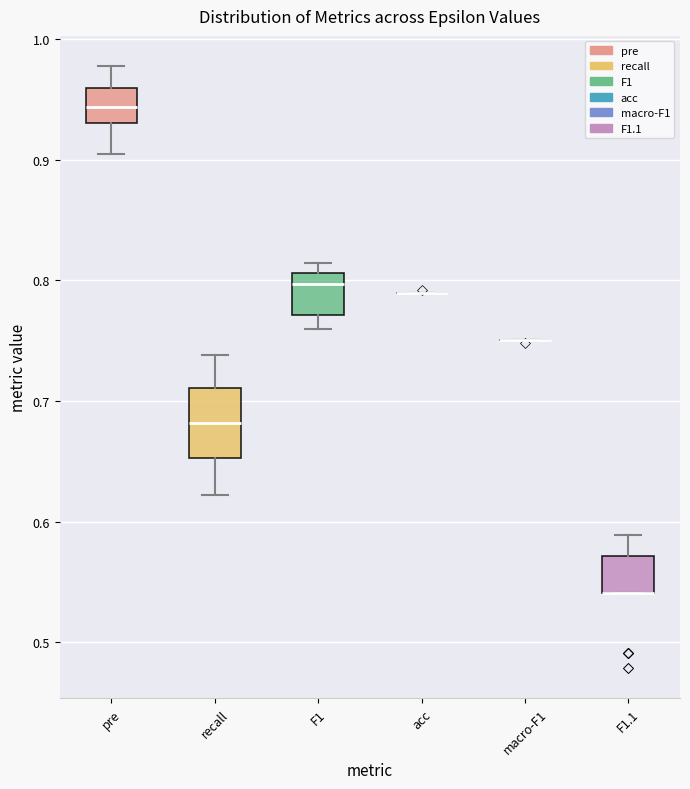

Reading left to right, read every box against the y-axis: the position of its median line, the range the box covers, and the ends of its whiskers. The values are not printed on the chart, so give them approximately, as read against the axis.

pre: median 0.94, box 0.93 to 0.96, whiskers 0.90 to 0.98
recall: median 0.68, box 0.65 to 0.71, whiskers 0.62 to 0.74
F1: median 0.80, box 0.77 to 0.81, whiskers 0.76 to 0.81 (just above the box's upper edge)
acc: box collapsed to a line at 0.79, whiskers 0.79 to 0.79
macro-F1: box collapsed to a line at 0.75, whiskers 0.75 to 0.75
F1.1: median 0.54 (drawn on the box's lower edge), box 0.54 to 0.57, whiskers 0.54 to 0.59